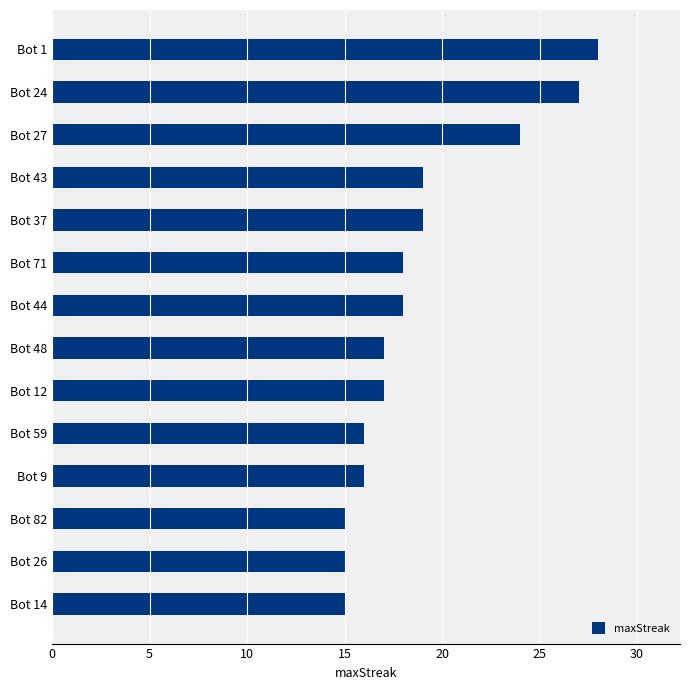

How many data points are less than 18?

7